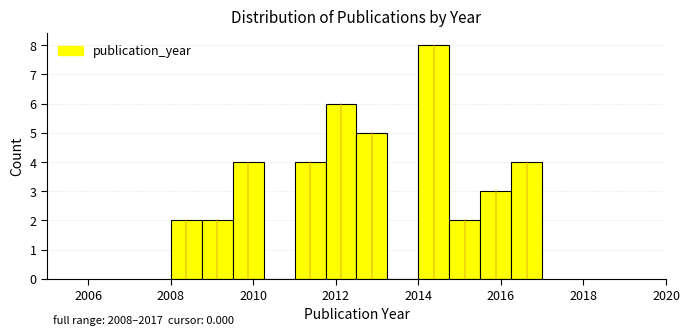

Around what value on the x-axis is the tallest bar? Give the approximate position of its centre, as read against the axis.

2014.4